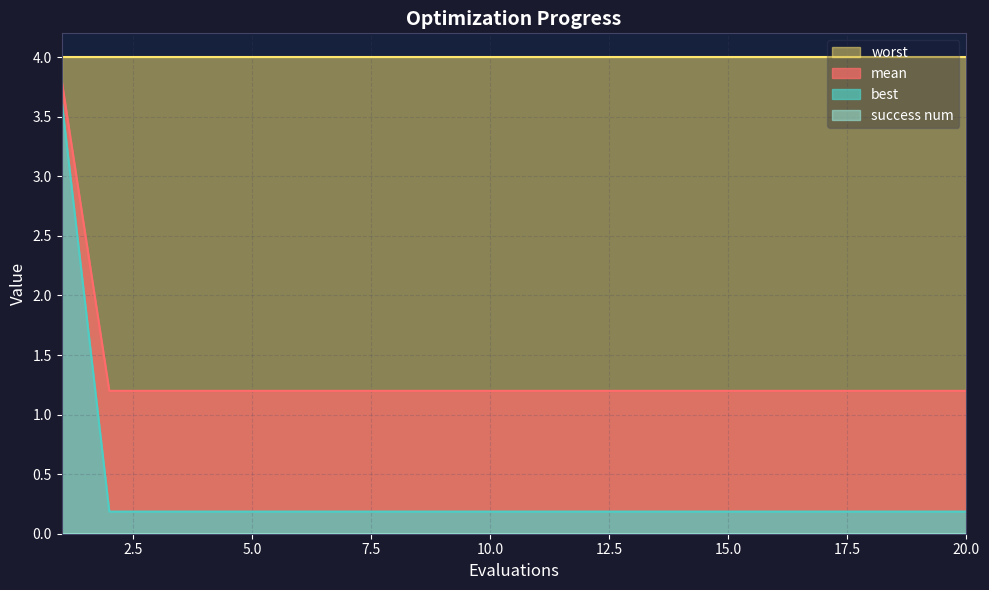

How many series are shown in this chart?

4